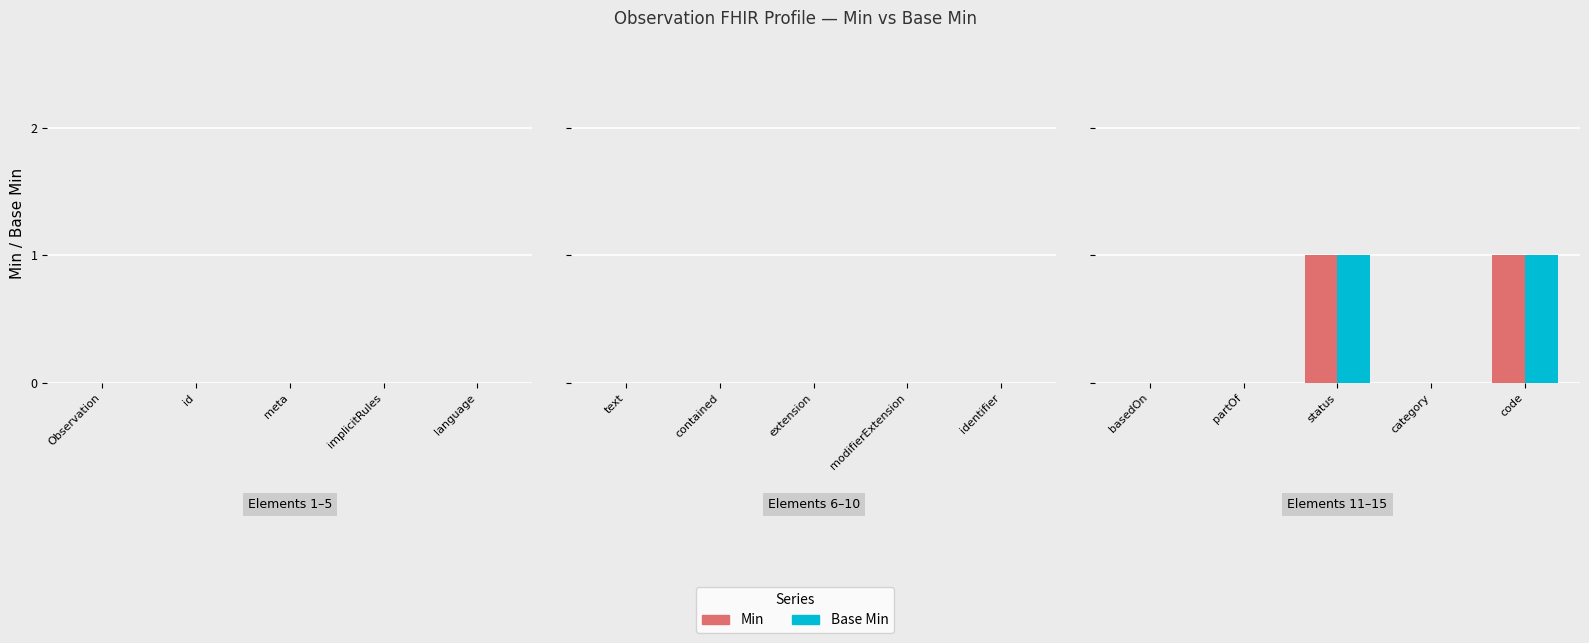

What are all the series names shown in the legend?

Min, Base Min